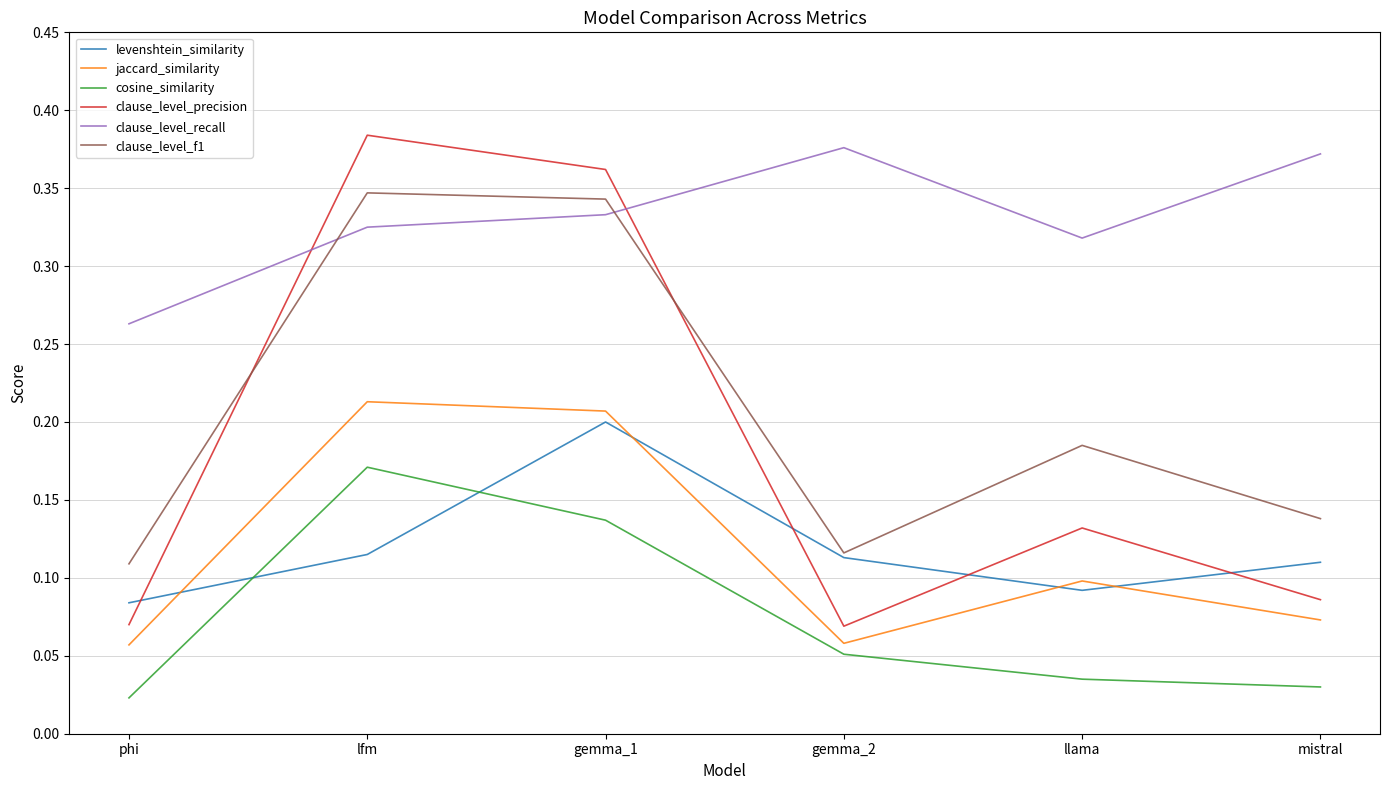

Count the number of data series in this chart.

6